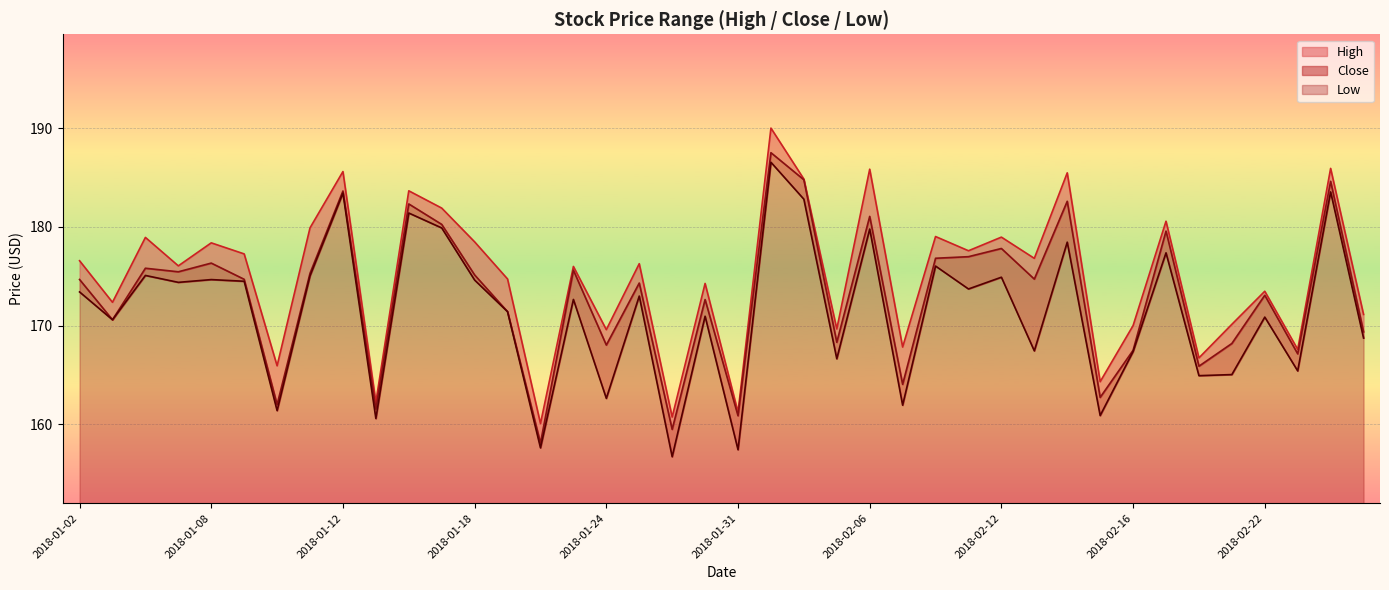

Reading right to left, list all the values displayed in this chart.

High: 2018-02-27=171.1	2018-02-26=185.9	2018-02-23=167.6	2018-02-22=173.5	2018-02-21=170.1	2018-02-20=166.7	2018-02-19=180.6	2018-02-16=170.0	2018-02-15=164.3	2018-02-14=185.5	2018-02-13=176.8	2018-02-12=179.0	2018-02-09=177.6	2018-02-08=179.0	2018-02-07=167.8	2018-02-06=185.8	2018-02-05=169.7	2018-02-02=184.8	2018-02-01=190.0	2018-01-31=161.2	2018-01-30=174.3	2018-01-29=160.7	2018-01-25=176.3	2018-01-24=169.6	2018-01-23=176.0	2018-01-22=160.1	2018-01-19=174.7	2018-01-18=178.5	2018-01-17=181.9	2018-01-16=183.7	2018-01-15=162.2	2018-01-12=185.6	2018-01-11=179.9	2018-01-10=165.9	2018-01-09=177.3	2018-01-08=178.4	2018-01-05=176.1	2018-01-04=178.9	2018-01-03=172.4	2018-01-02=176.6
Close: 2018-02-27=169.4	2018-02-26=184.6	2018-02-23=167.1	2018-02-22=173.1	2018-02-21=168.2	2018-02-20=165.9	2018-02-19=179.6	2018-02-16=167.5	2018-02-15=162.7	2018-02-14=182.6	2018-02-13=174.7	2018-02-12=177.8	2018-02-09=177.0	2018-02-08=176.8	2018-02-07=164.1	2018-02-06=181.1	2018-02-05=168.3	2018-02-02=184.8	2018-02-01=187.5	2018-01-31=160.9	2018-01-30=172.6	2018-01-29=159.5	2018-01-25=174.3	2018-01-24=168.0	2018-01-23=175.6	2018-01-22=158.1	2018-01-19=171.4	2018-01-18=175.1	2018-01-17=180.2	2018-01-16=182.3	2018-01-15=161.5	2018-01-12=183.6	2018-01-11=175.3	2018-01-10=162.0	2018-01-09=174.7	2018-01-08=176.3	2018-01-05=175.4	2018-01-04=175.8	2018-01-03=170.6	2018-01-02=174.7
Low: 2018-02-27=168.7	2018-02-26=183.5	2018-02-23=165.4	2018-02-22=170.9	2018-02-21=165.0	2018-02-20=164.9	2018-02-19=177.4	2018-02-16=167.4	2018-02-15=160.9	2018-02-14=178.4	2018-02-13=167.4	2018-02-12=174.9	2018-02-09=173.7	2018-02-08=176.0	2018-02-07=161.9	2018-02-06=179.8	2018-02-05=166.6	2018-02-02=182.8	2018-02-01=186.5	2018-01-31=157.4	2018-01-30=170.9	2018-01-29=156.7	2018-01-25=173.0	2018-01-24=162.6	2018-01-23=172.7	2018-01-22=157.6	2018-01-19=171.4	2018-01-18=174.6	2018-01-17=179.9	2018-01-16=181.4	2018-01-15=160.6	2018-01-12=183.4	2018-01-11=175.0	2018-01-10=161.4	2018-01-09=174.5	2018-01-08=174.7	2018-01-05=174.4	2018-01-04=175.1	2018-01-03=170.6	2018-01-02=173.4